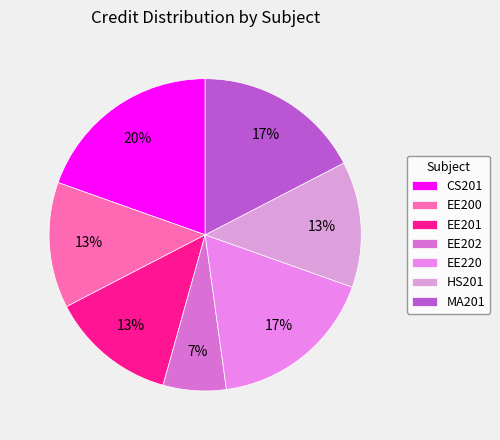

What percentage is the EE201 slice, to the nearest percent?

13%